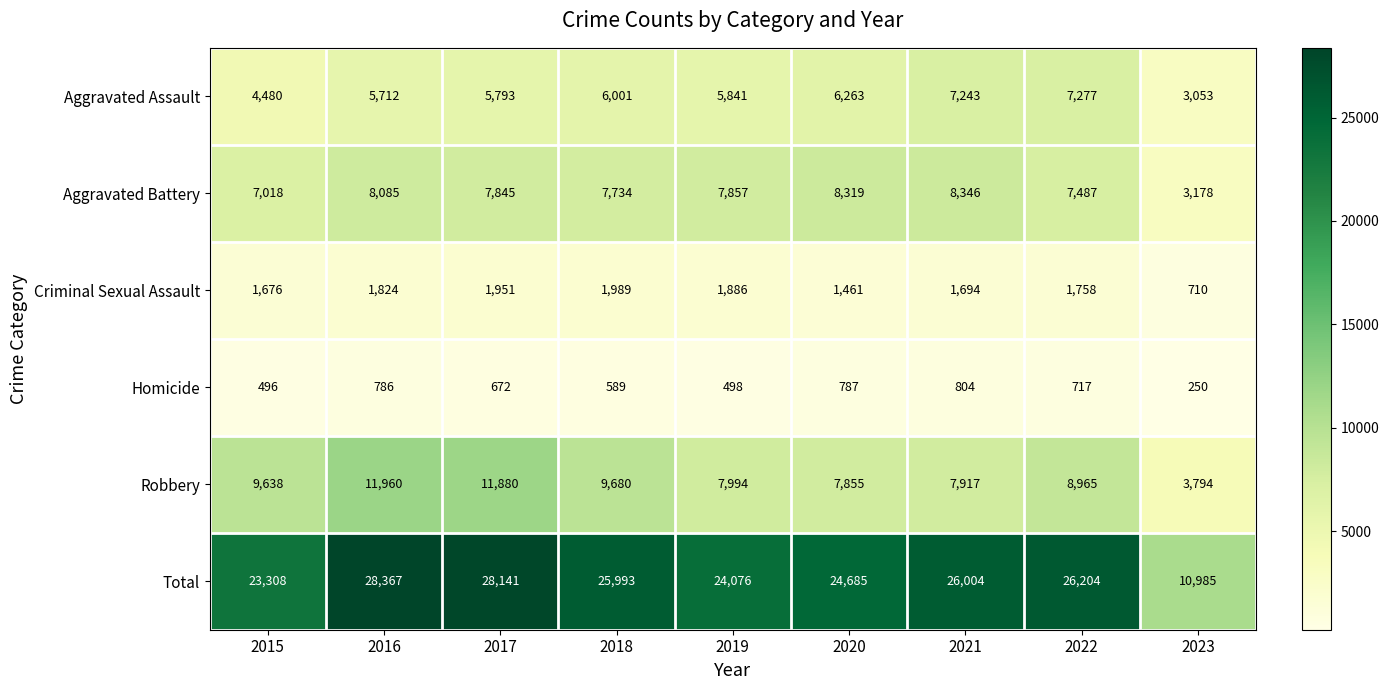

Which series has the widest spread of values?

Total